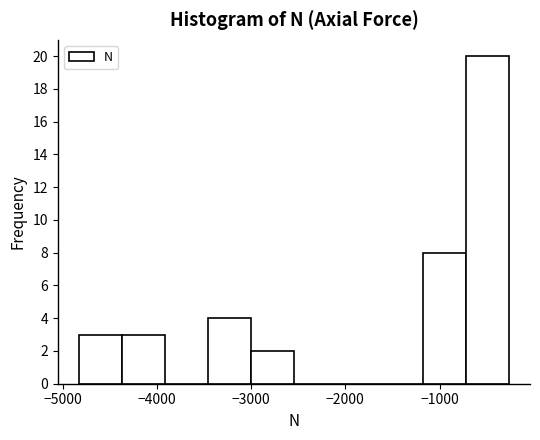

What is the height of the bar covering -700 to -300 on the x-axis? Neither the bar edges nor the heights are printed on the chart, so give them approximately, as read against the axes.

20